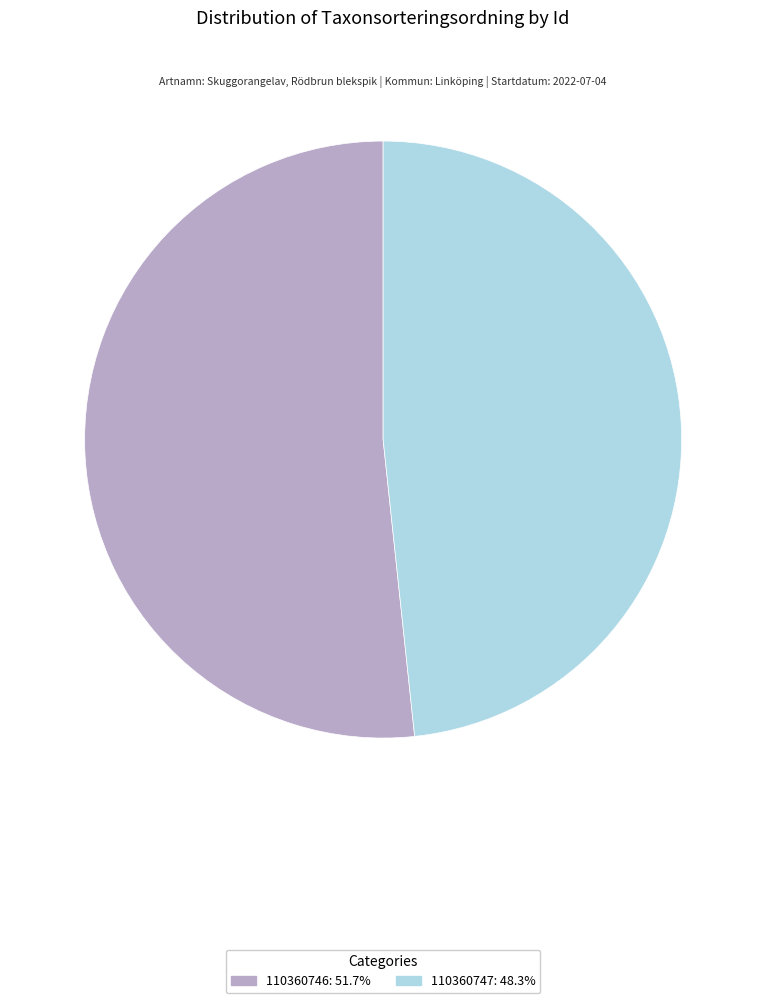

Do 110360746 and 110360747 together represent more than half of the pie?

Yes